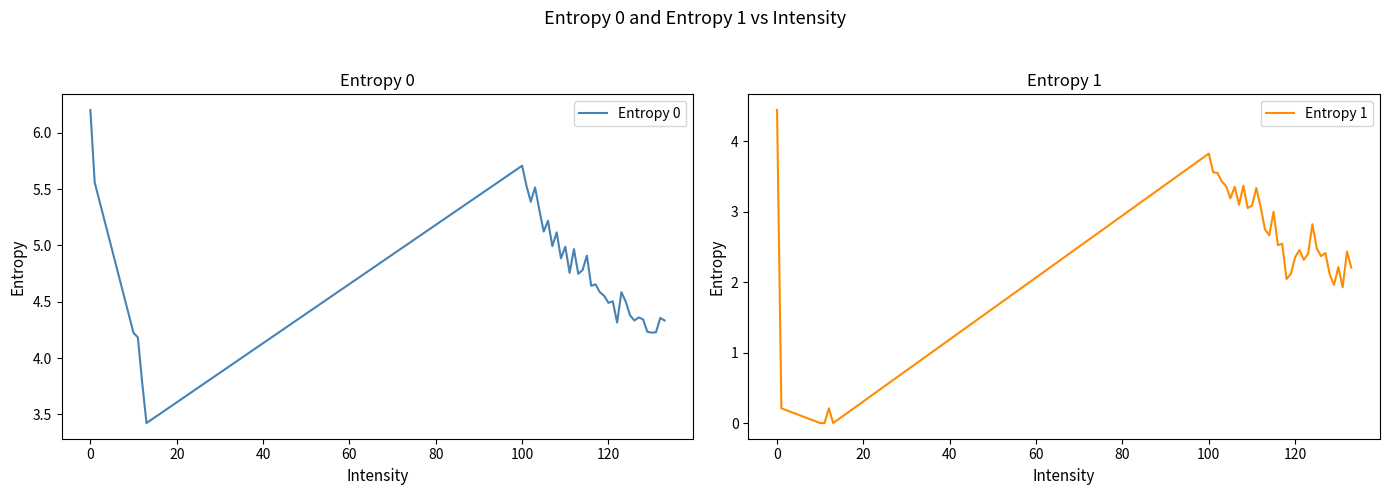

What is the value of the Entropy 0 point at the 10th from the left?

5.5